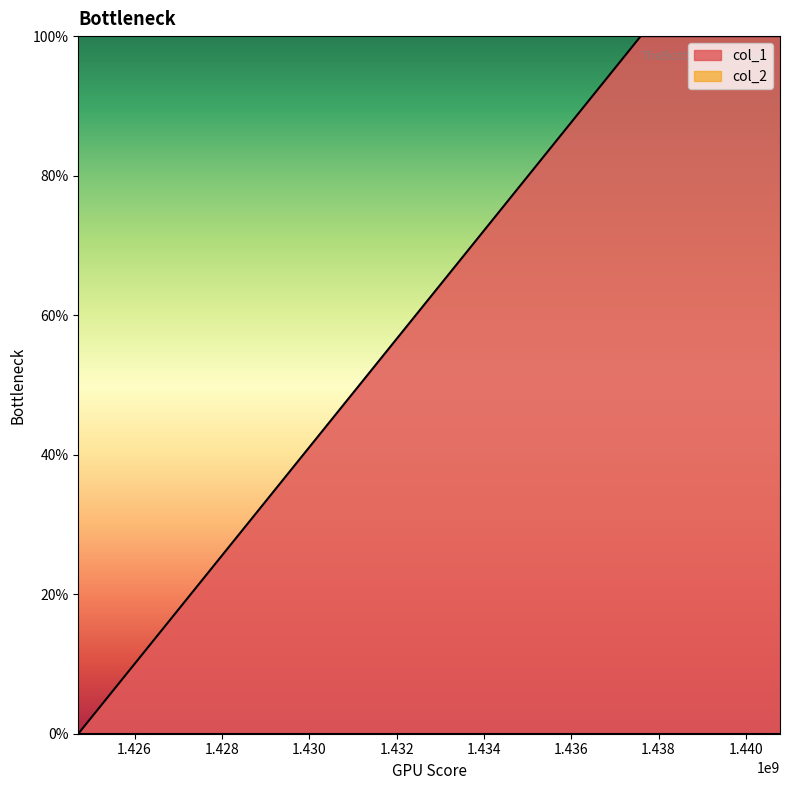

Count the values in the range 0 to 1.

3